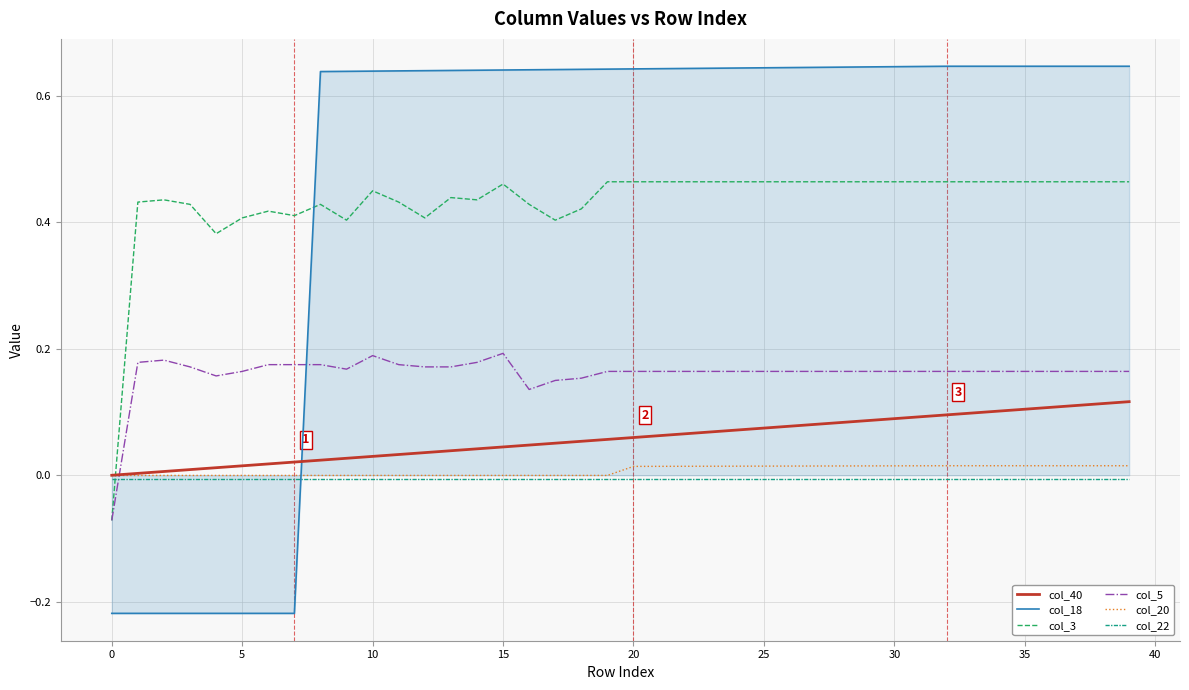

True or false: col_20 and col_5 cross at least once.

True